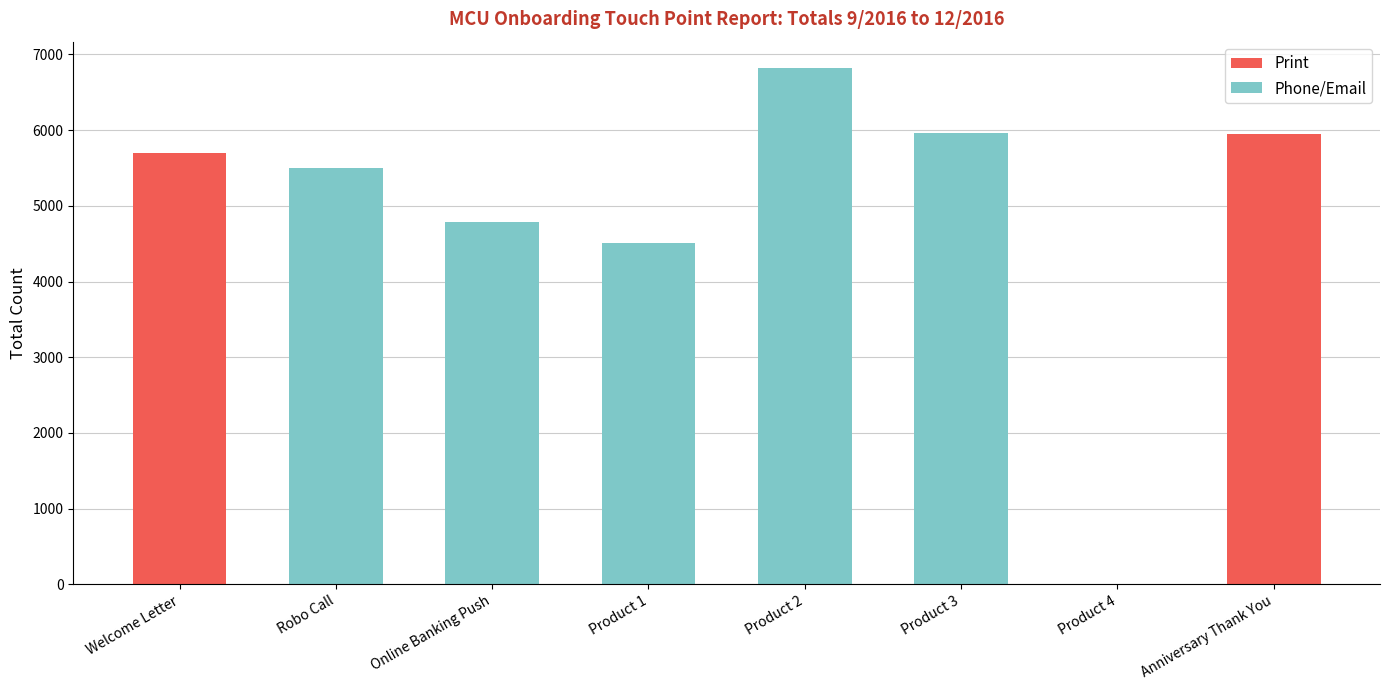

What is the total value across all series at Welcome Letter?

5703